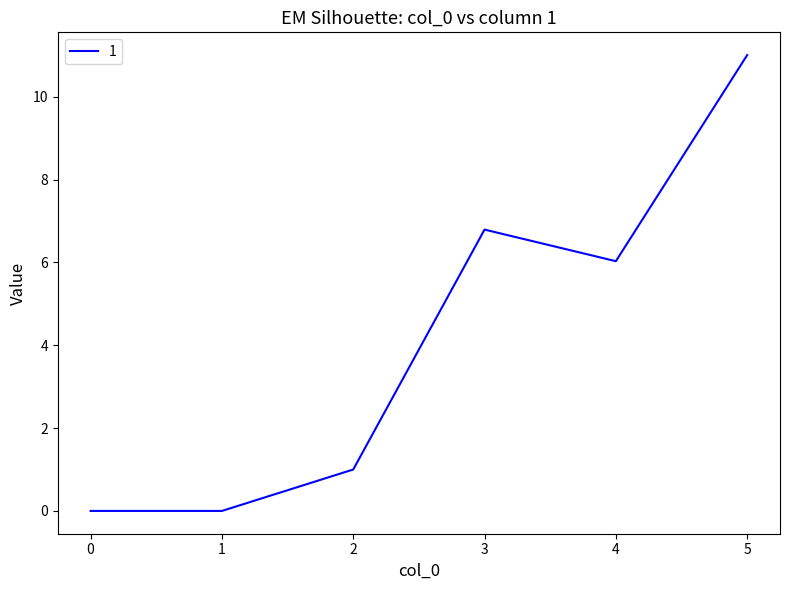

The chart shows a value of 11.0 at 5. True or false?

True